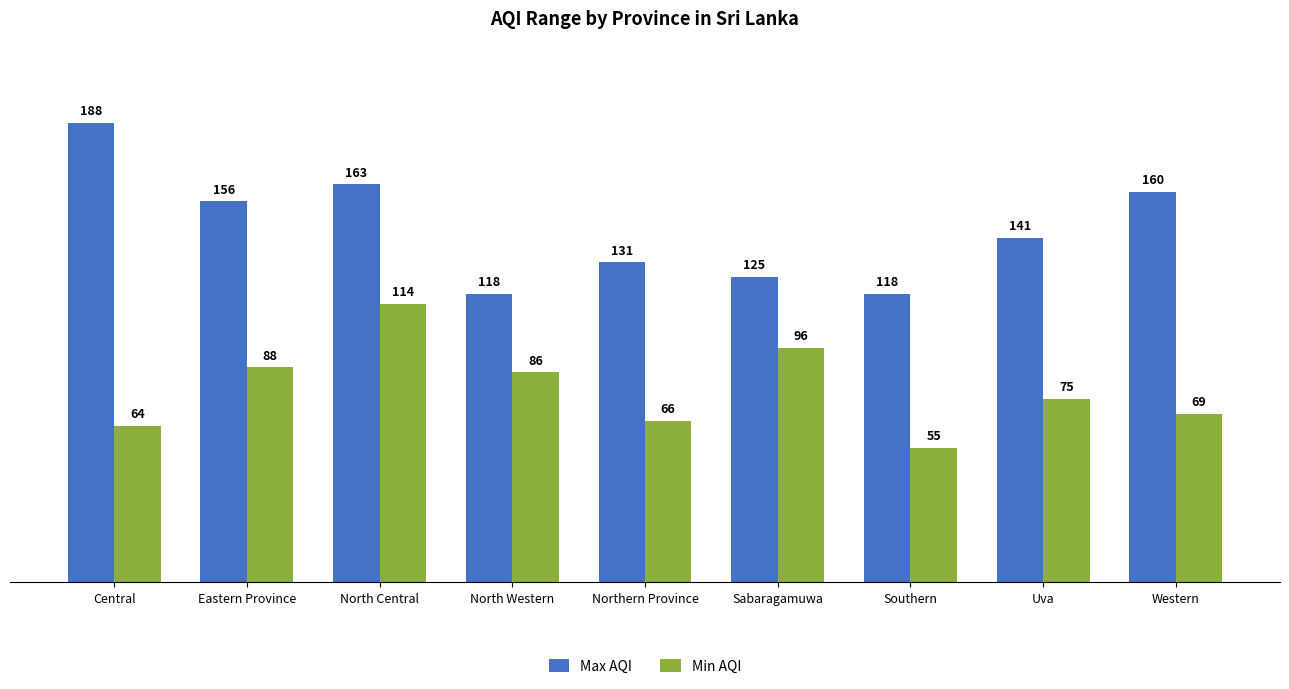

What are all the series names shown in the legend?

Max AQI, Min AQI